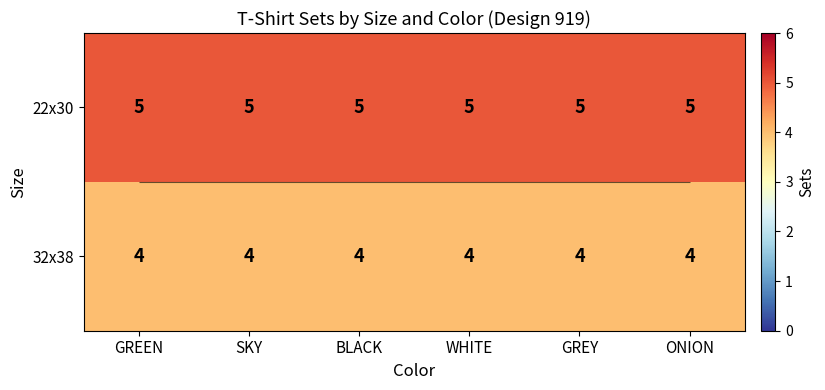

How many data points does each series have?

6